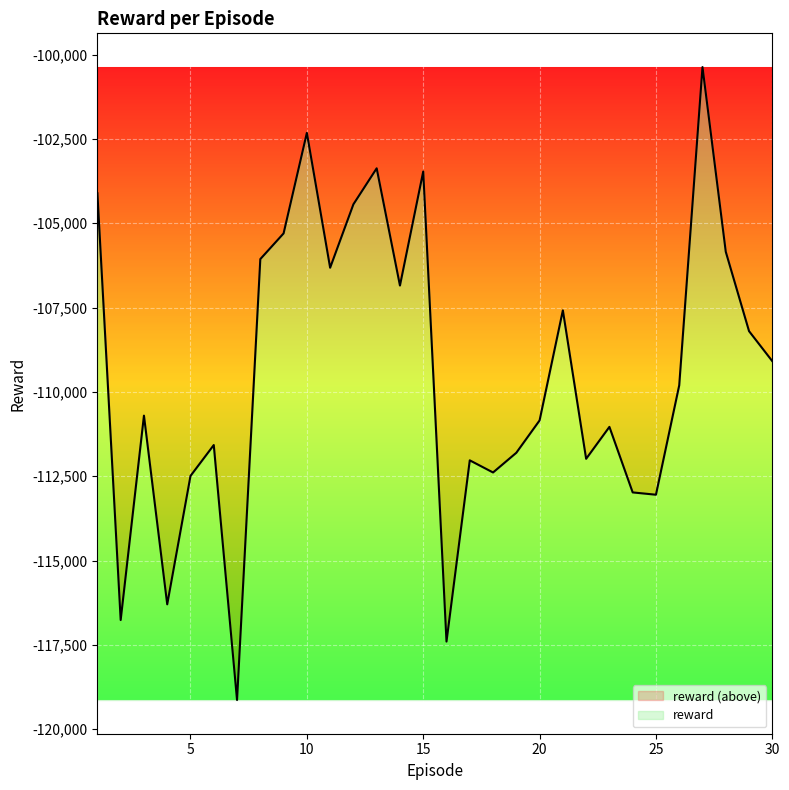

Rank the categories by value from lowest to highest.

7, 16, 2, 4, 25, 24, 5, 18, 17, 22, 19, 6, 23, 20, 3, 26, 30, 29, 21, 14, 11, 8, 28, 9, 12, 1, 15, 13, 10, 27